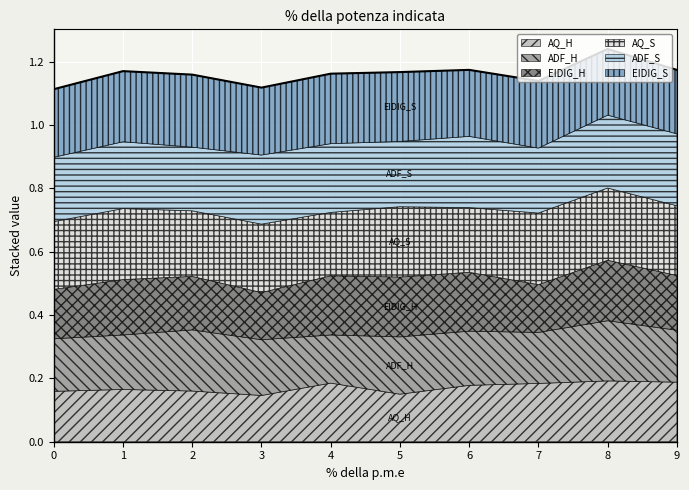

Which series ends up on top after the final intersection of EIDIG_S and AQ_S?

AQ_S